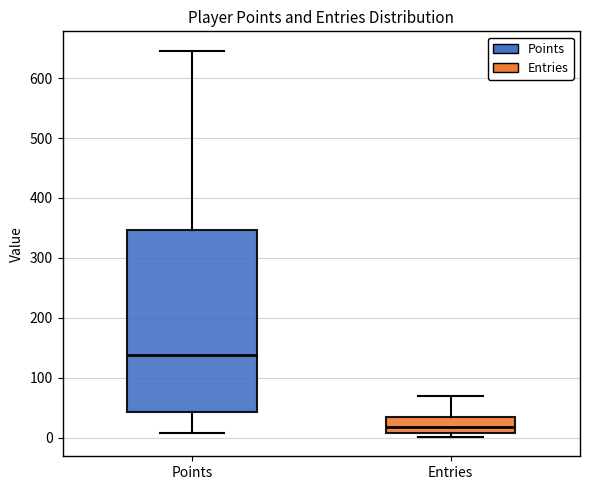

Reading left to right, transcribe this box plot: for each box, give where its median line is, the range the box spans, and where its two whiskers end, as read against the y-axis. The values are not printed on the chart, so give them approximately, as read against the axis.

Points: median 140, box 40 to 350, whiskers 10 to 650
Entries: median 20, box 10 to 40, whiskers 0 to 70